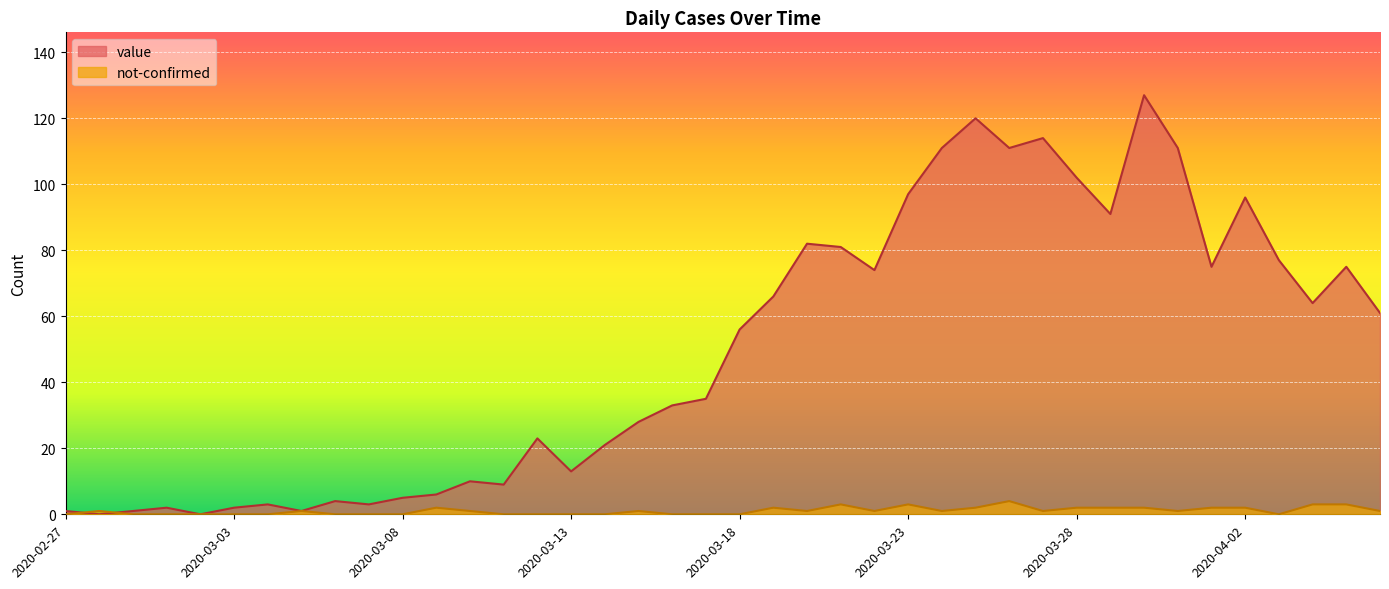

True or false: not-confirmed and value cross at least once.

True